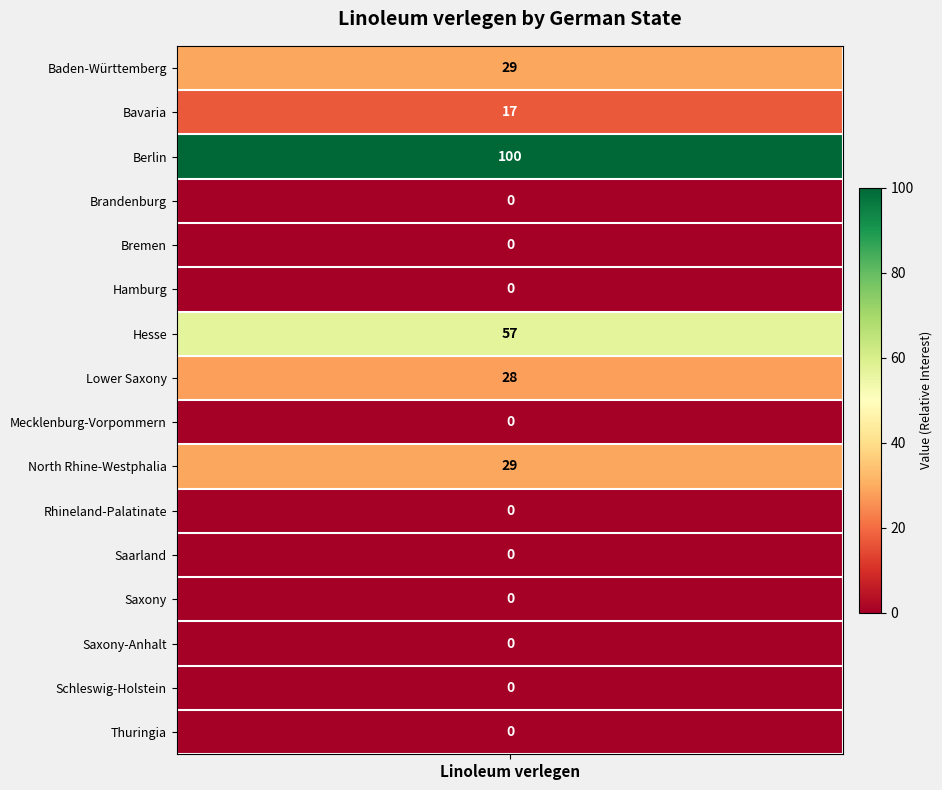

True or false: the data shows 0 at Thuringia.

True